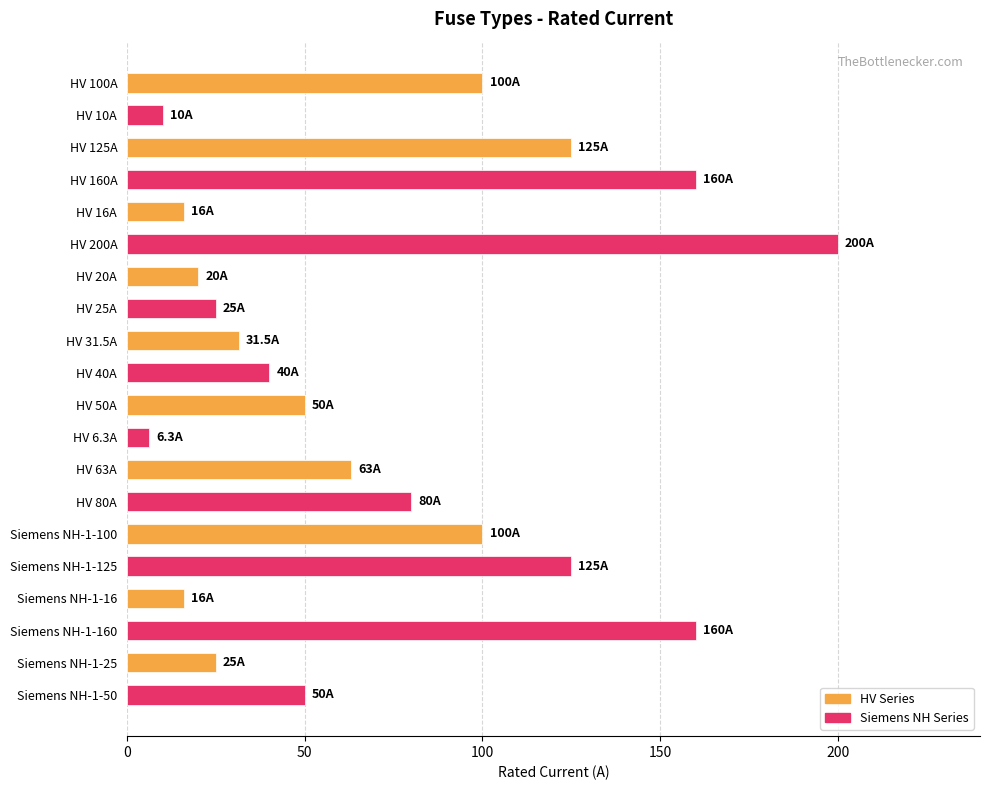

What is the change in value from HV 100A to HV 160A?

+60.0